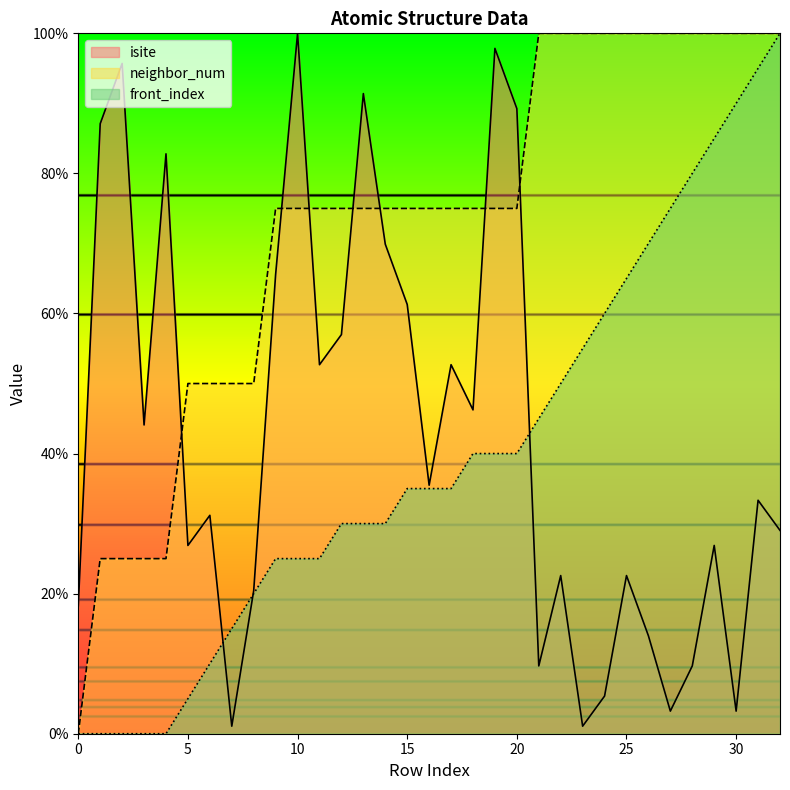

What is the total value across all series at 9?

165.6